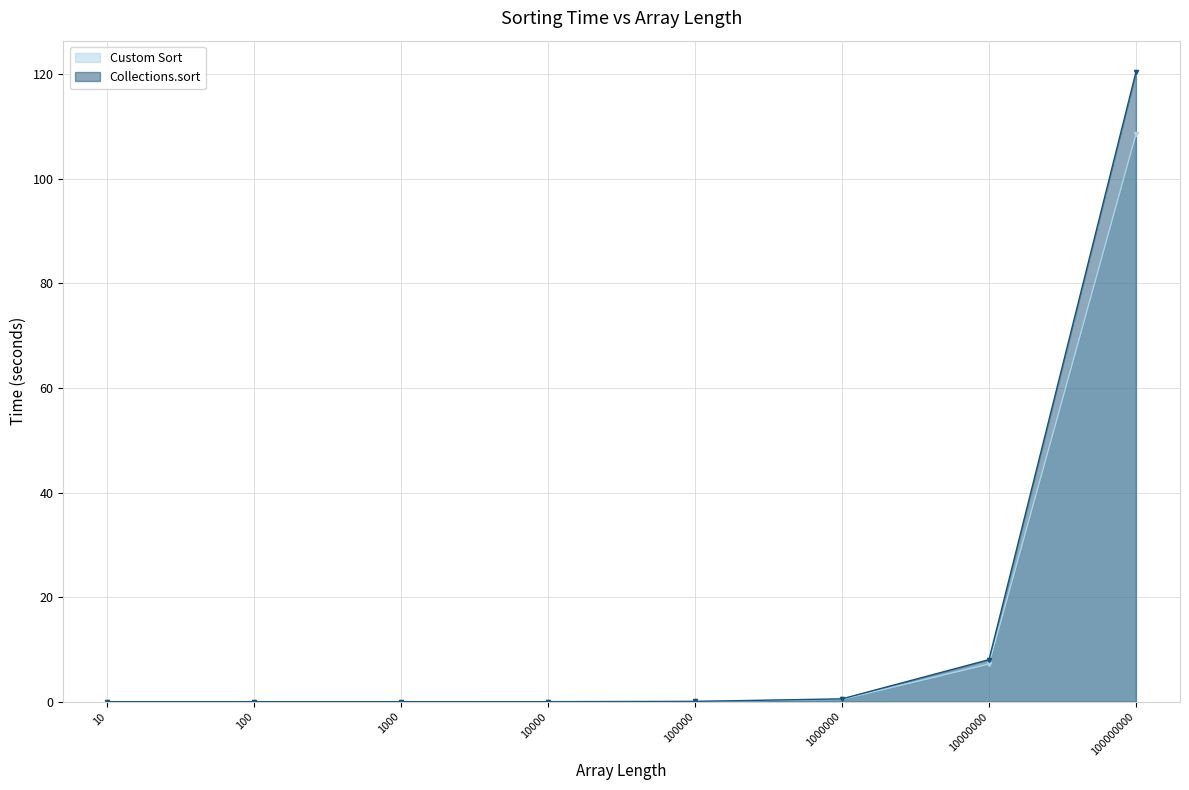

At which category does the chart reach its minimum across all series?

10